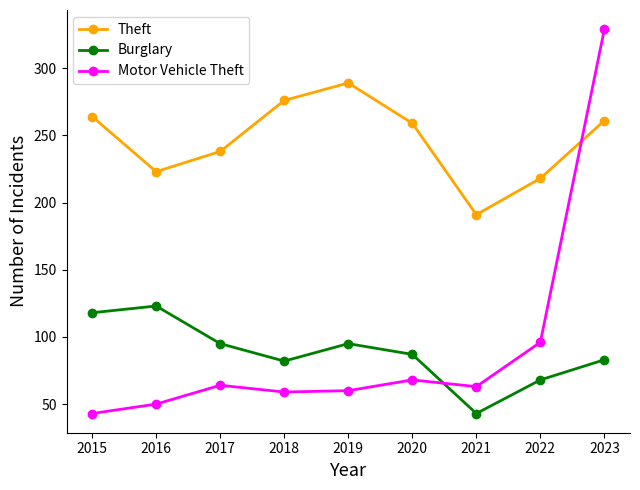

At which category does Theft reach its first local peak?

2019